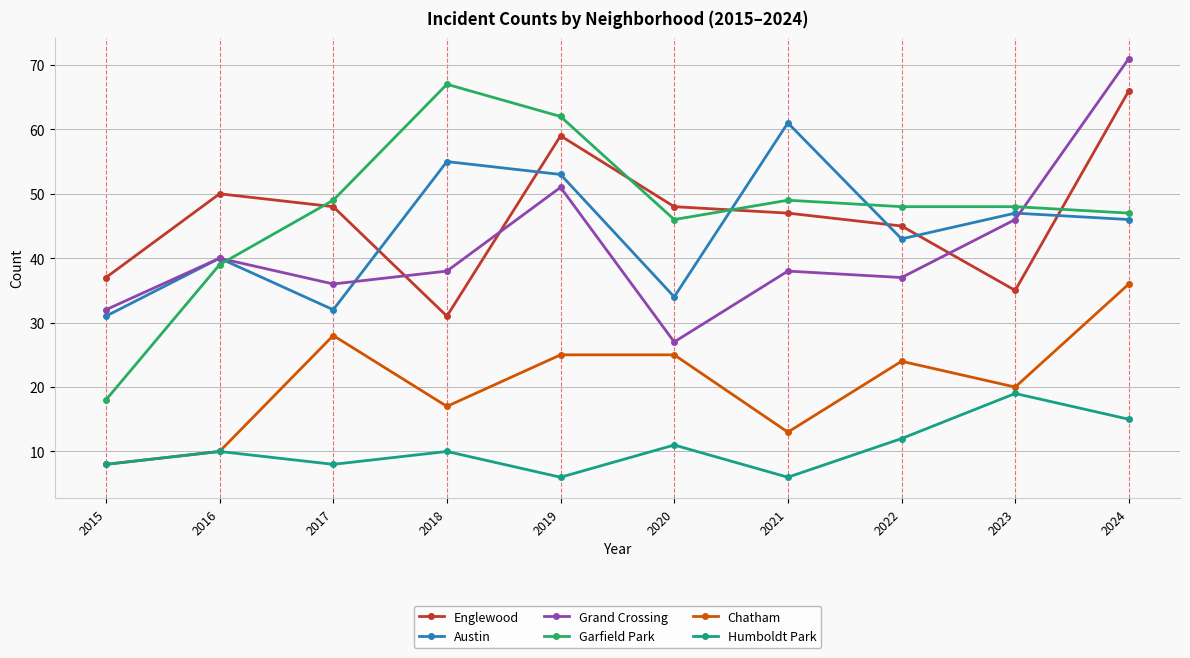

How many interior local peaks does the Englewood series have?

2